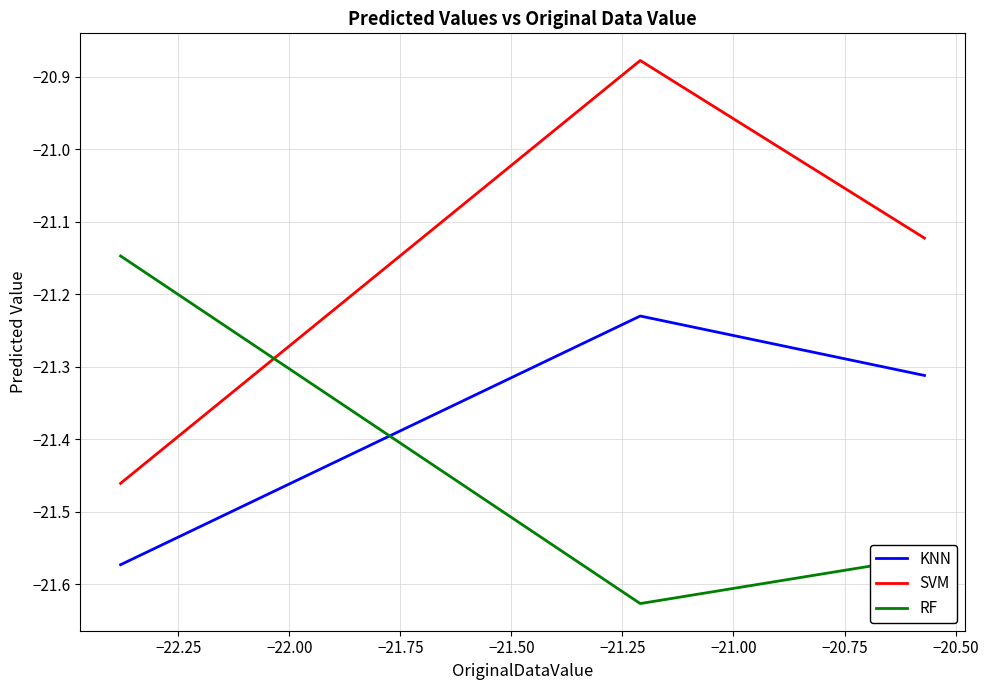

Rank the series by their maximum value, from highest to lowest.

SVM, RF, KNN